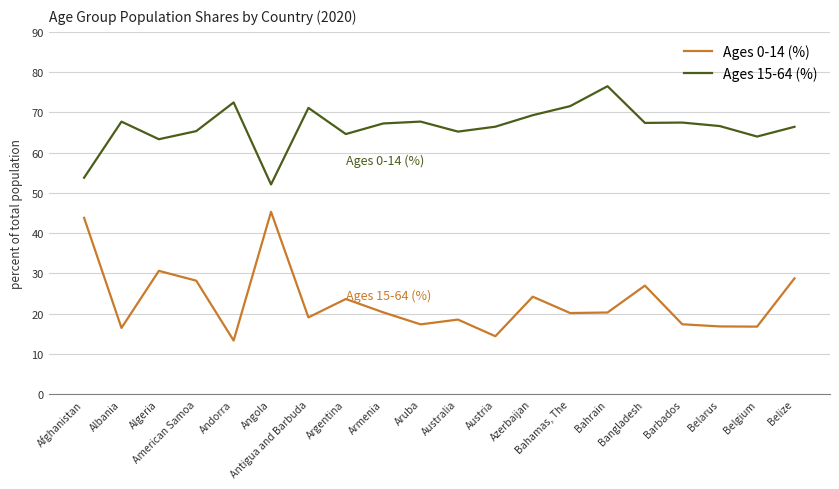

Does the chart have visible grid lines?

Yes